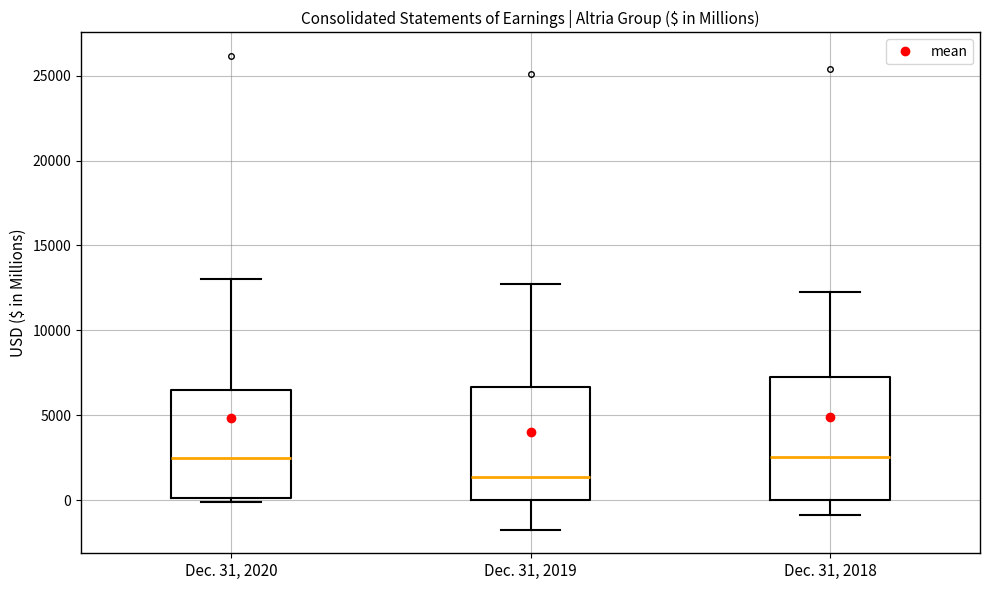

Where does the upper whisker of the box for Dec. 31, 2020 end on the y-axis? The values are not printed on the chart, so give them approximately, as read against the axis.

13000